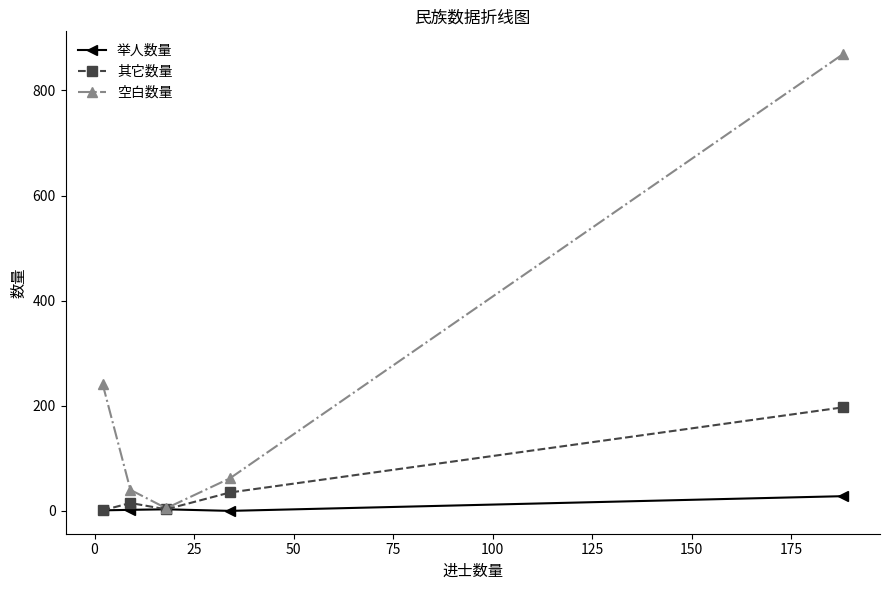

How many values in the 其它数量 series are below 15?

2